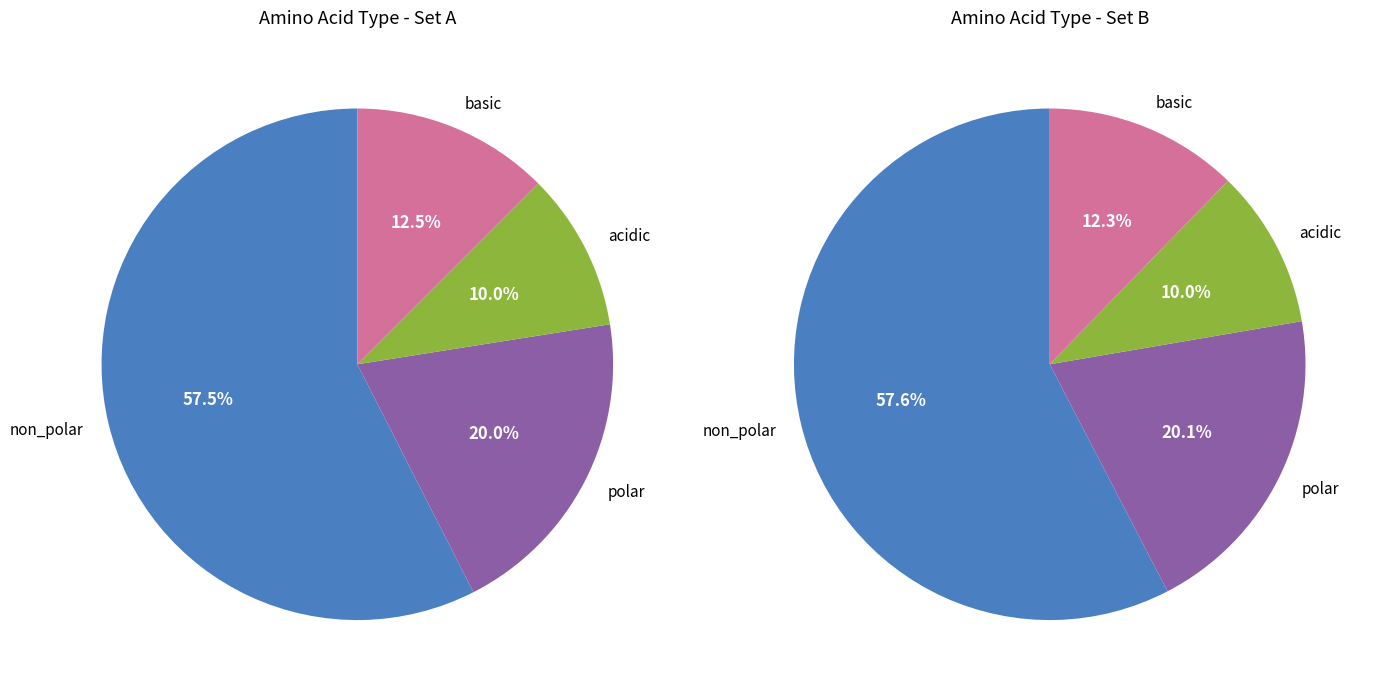

How many segments does this pie chart have?

4